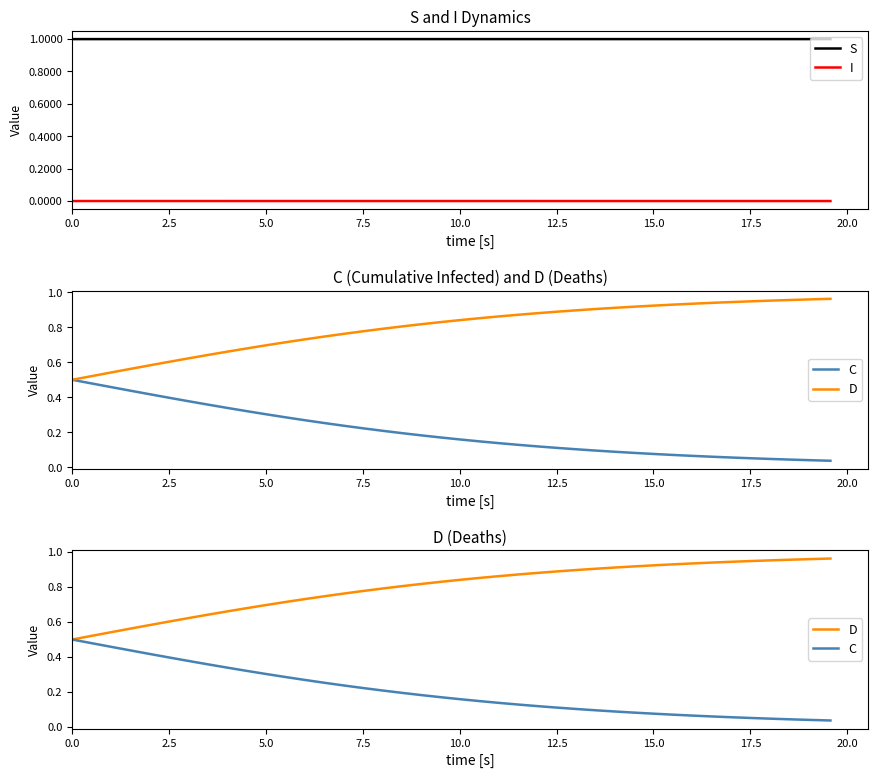

True or false: I and S cross at least once.

False